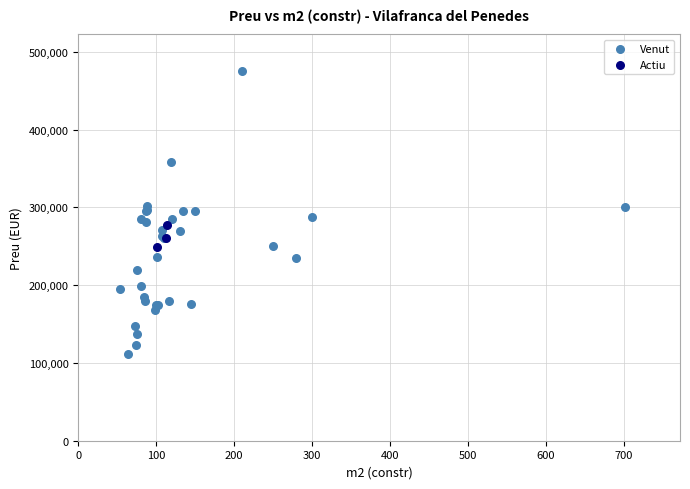

Which series has the widest spread of Y values?

Venut